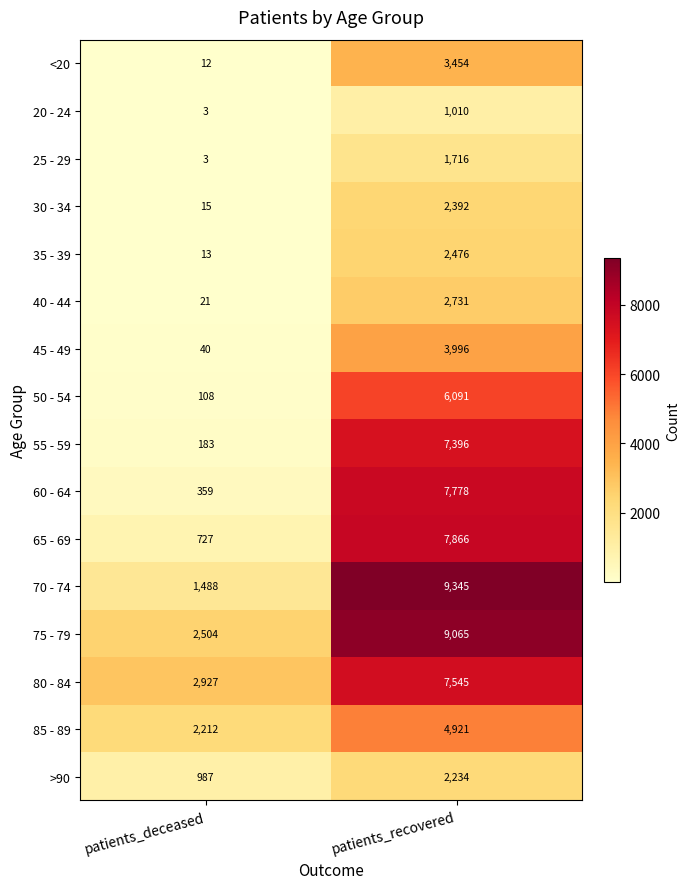

What is the spread (max minus min) of values at patients_deceased?

2924